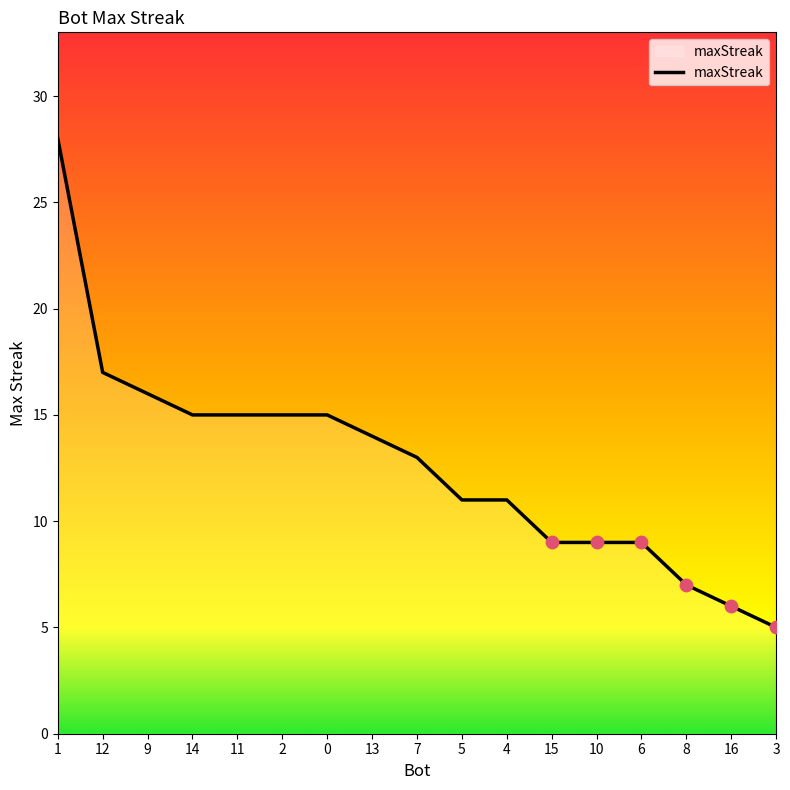

What is the change in value from 7 to 6?

-4